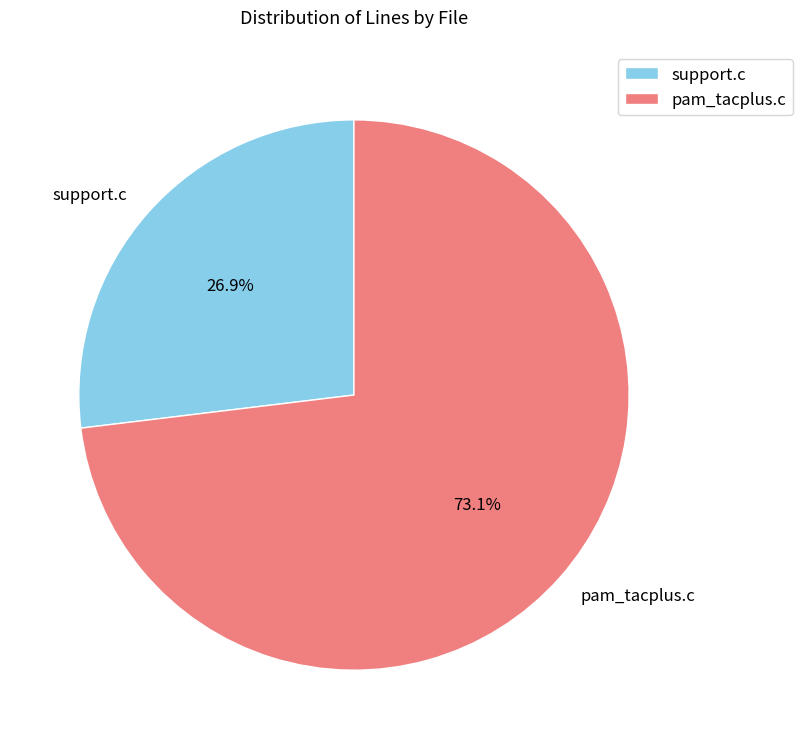

Is there a majority slice in this chart?

Yes